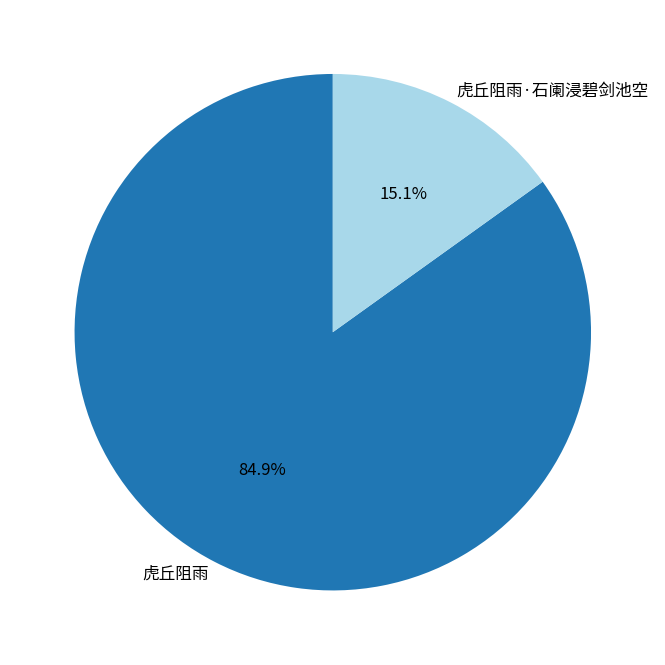

To the nearest percent, what is the combined percentage of 虎丘阻雨 and 虎丘阻雨·石阑浸碧剑池空?

100%